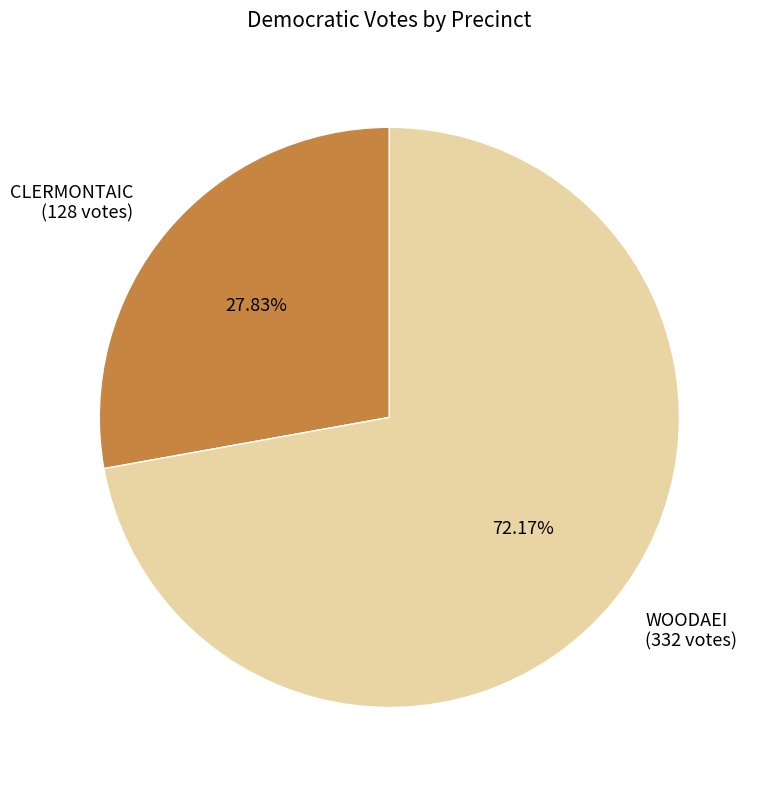

Between WOODAEI and CLERMONTAIC, which is larger?

WOODAEI